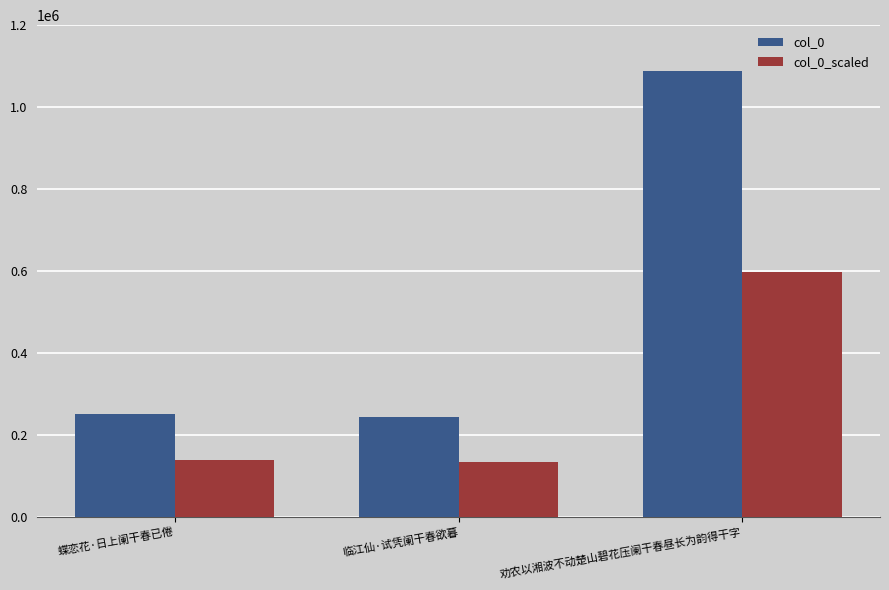

At 临江仙·试凭阑干春欲暮, list the series in order from largest to smallest.

col_0, col_0_scaled